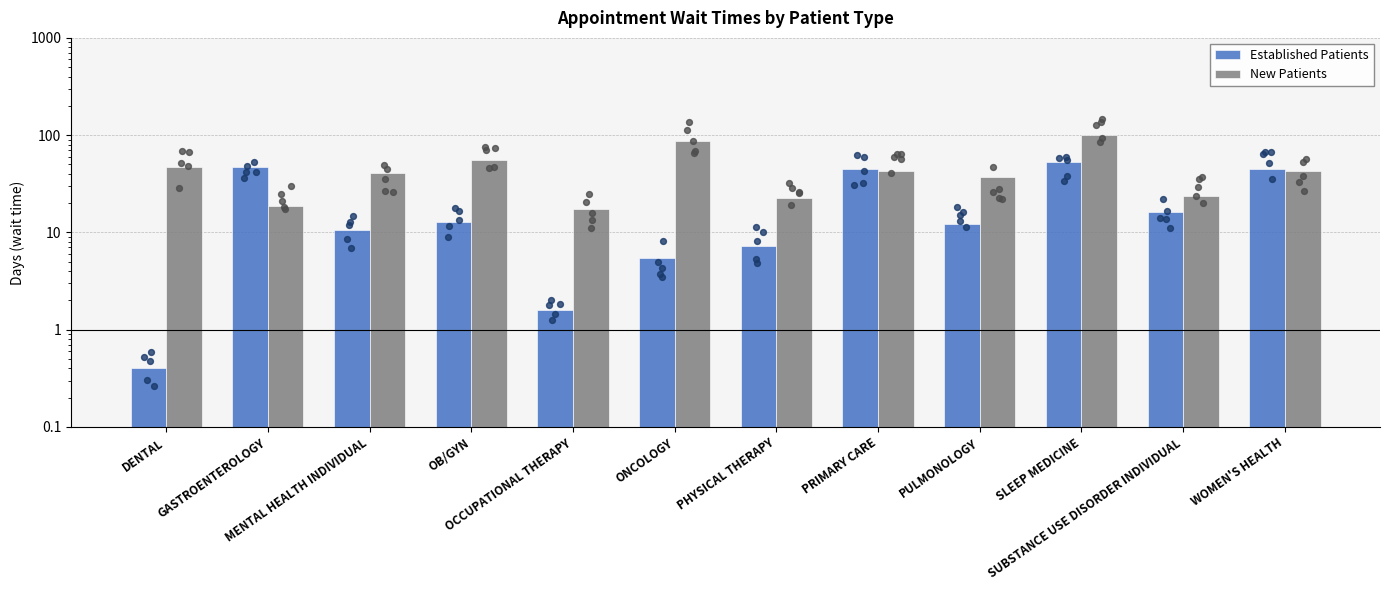

At which category is the sum across all series the highest?

SLEEP MEDICINE